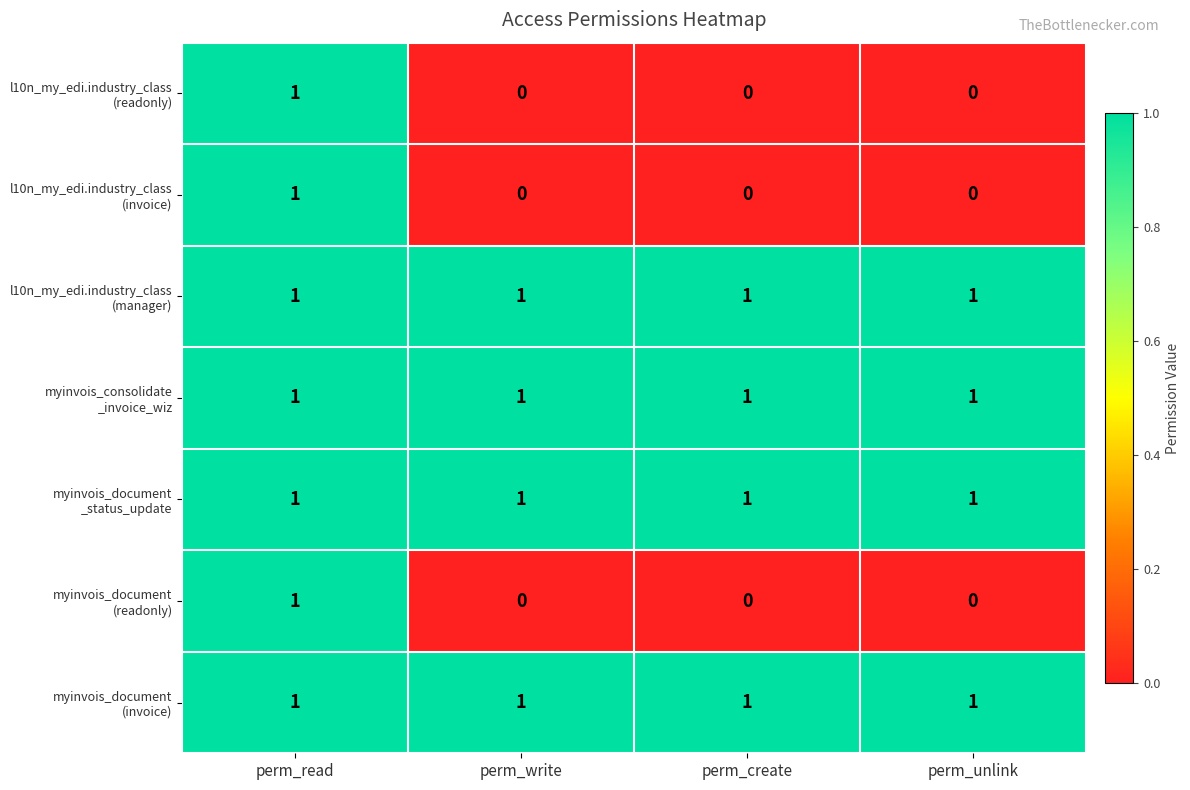

What is the total value across all series at perm_create?

4